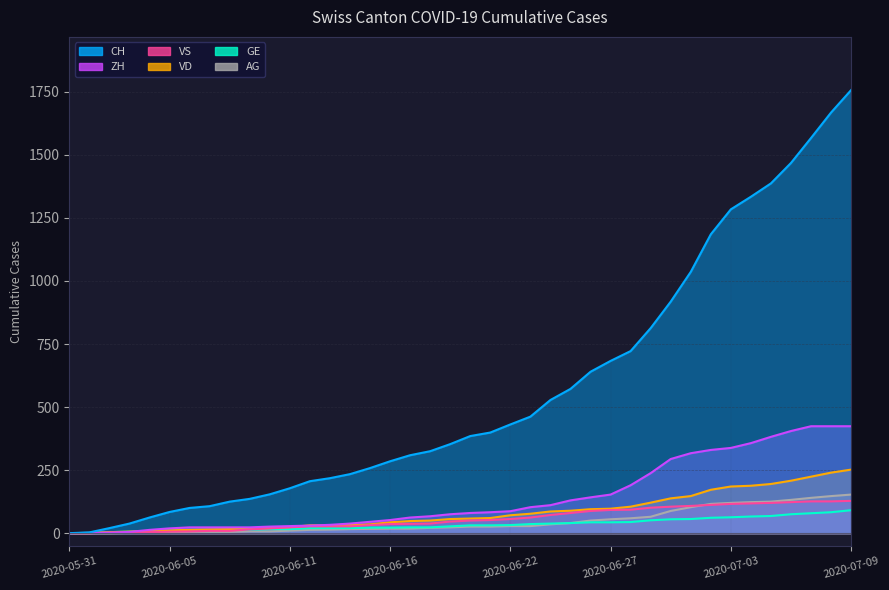

Is it true that VS equals 112 at 2020-07-02?

True